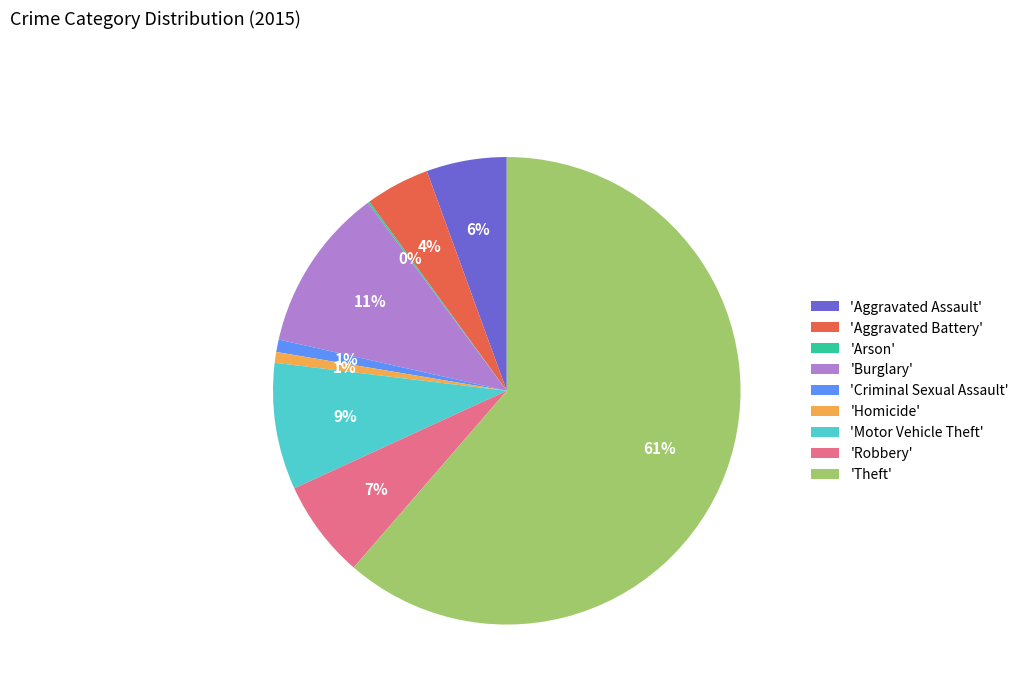

Combined, do 'Theft' and 'Criminal Sexual Assault' account for over 50%?

Yes